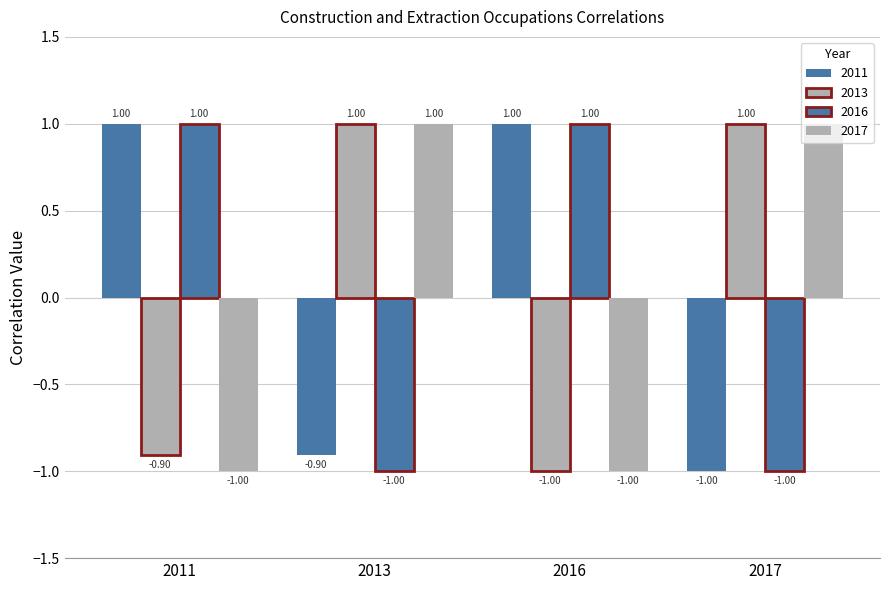

What value does the 2011 series have at 2017?

-1.0